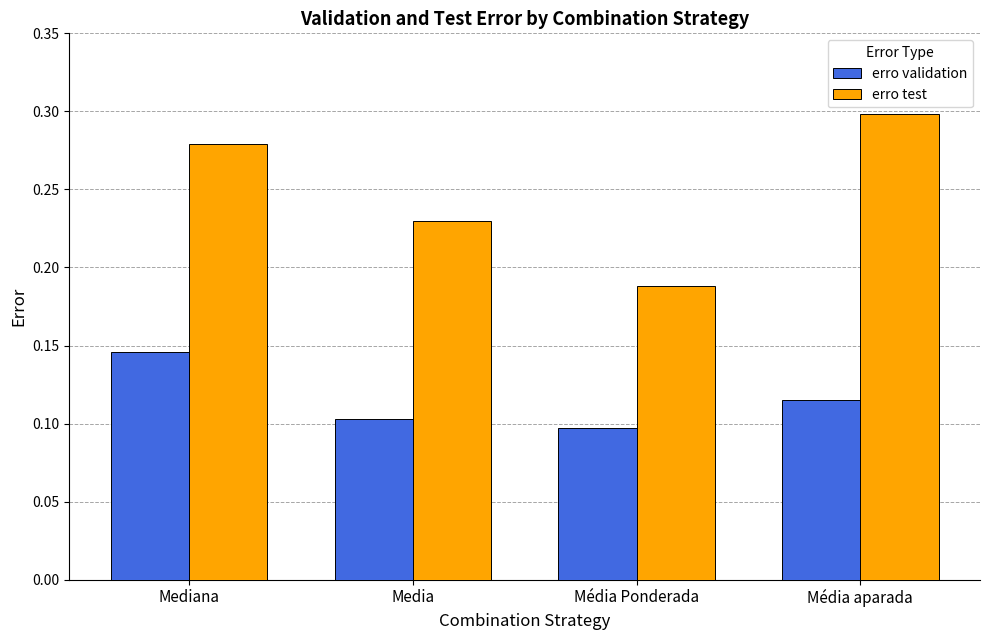

Which category has the highest value in the erro validation series?

Mediana